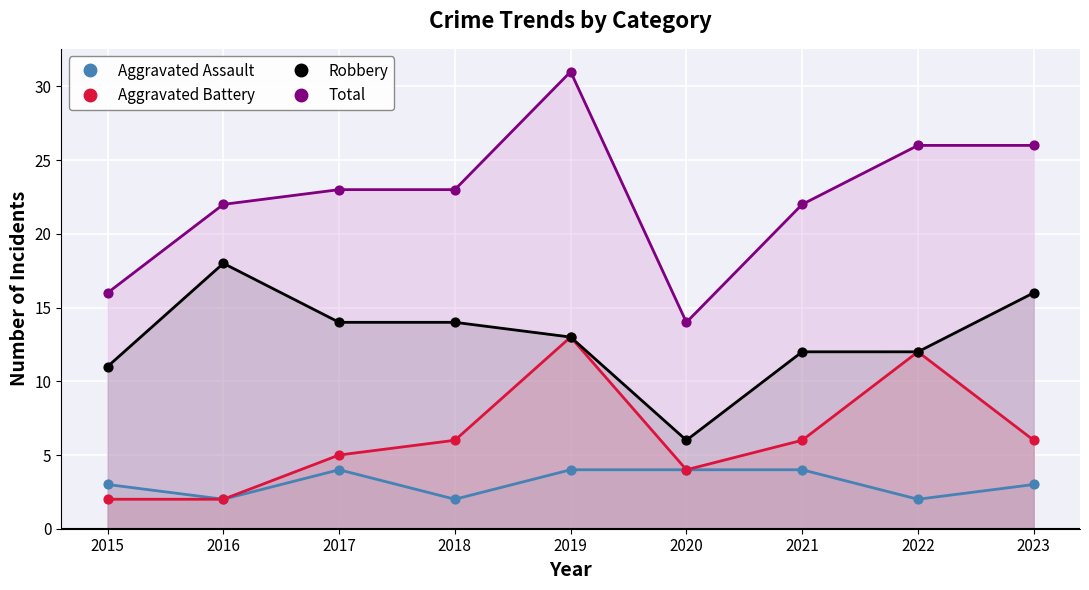

At how many categories does at least one series exceed 19?

7